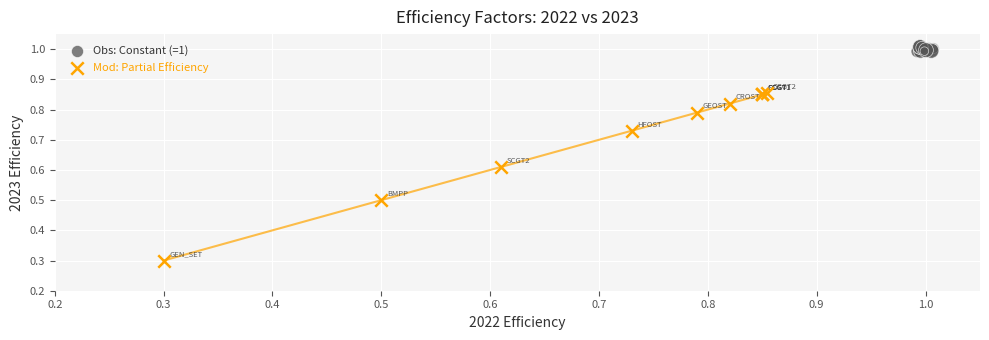

Which series reaches the minimum Y coordinate?

Mod: Partial Efficiency